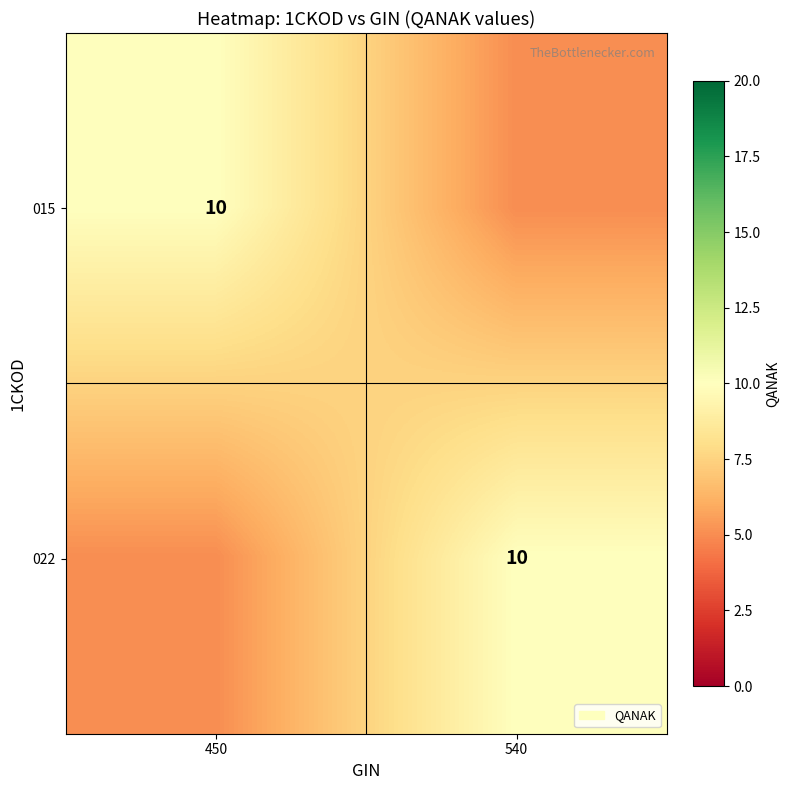

The 022 series shows 10 at 540. True or false?

True